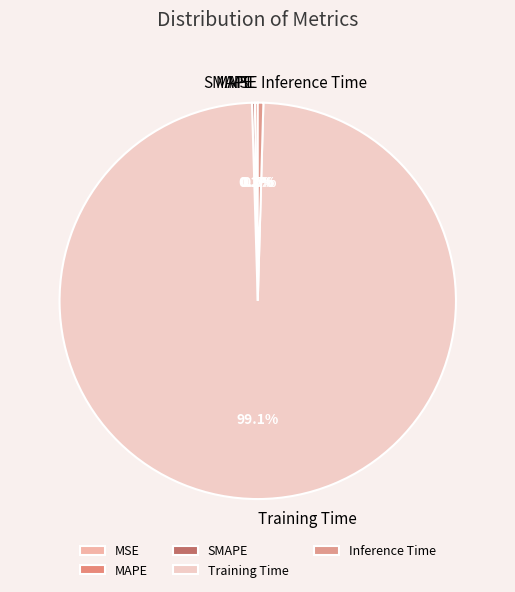

Which category has the biggest portion of the pie?

Training Time